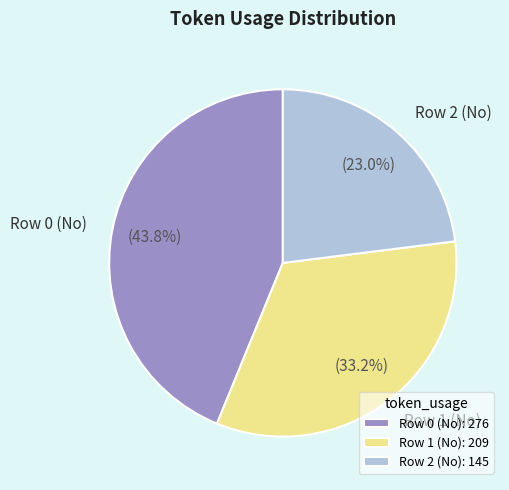

Approximately how many times larger is the value at Row 0 (No) compared to Row 2 (No)?

1.9